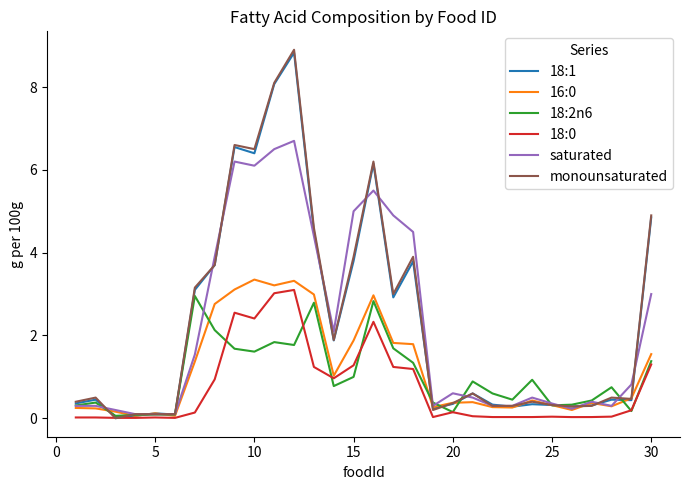

What is the maximum value shown in the chart?

8.9